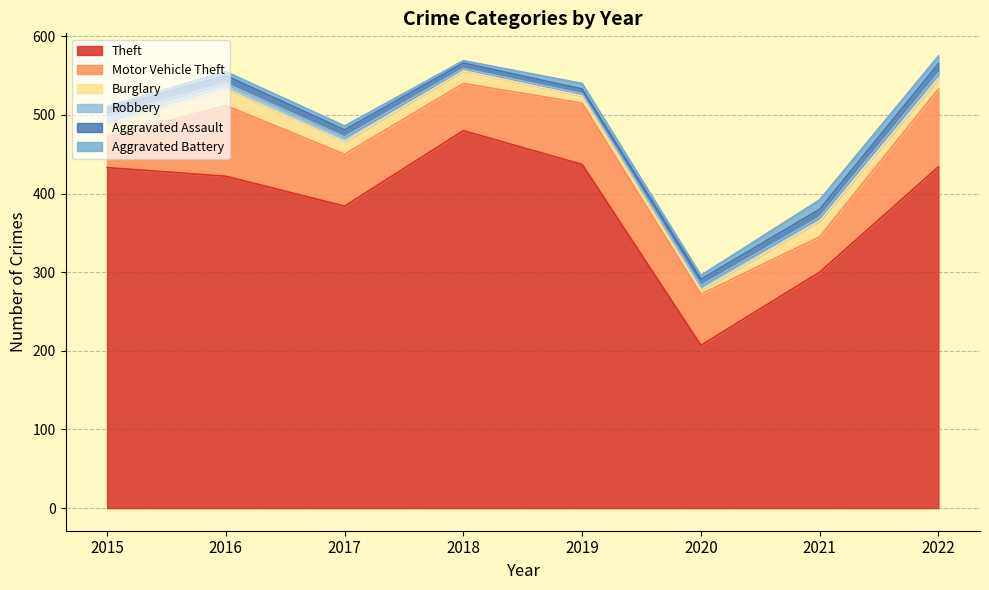

What is the lowest value of the Aggravated Battery series?

3